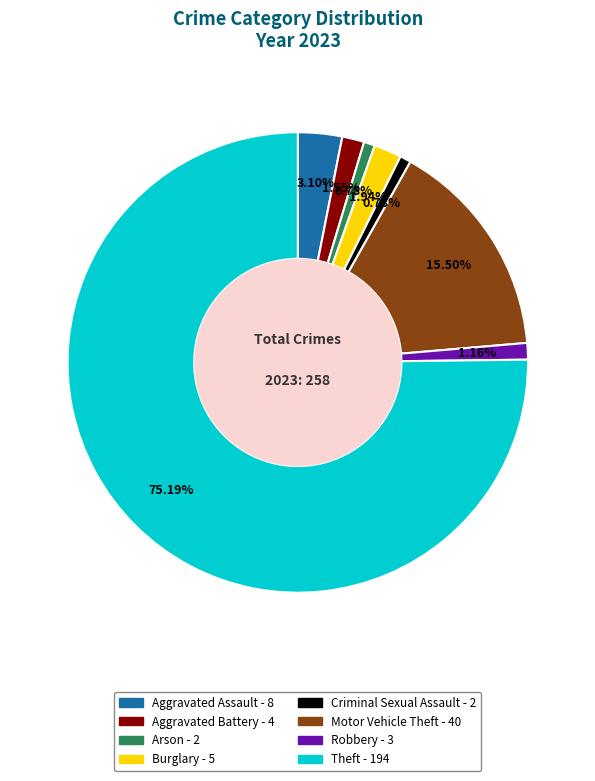

Do Arson and Robbery together represent more than half of the pie?

No